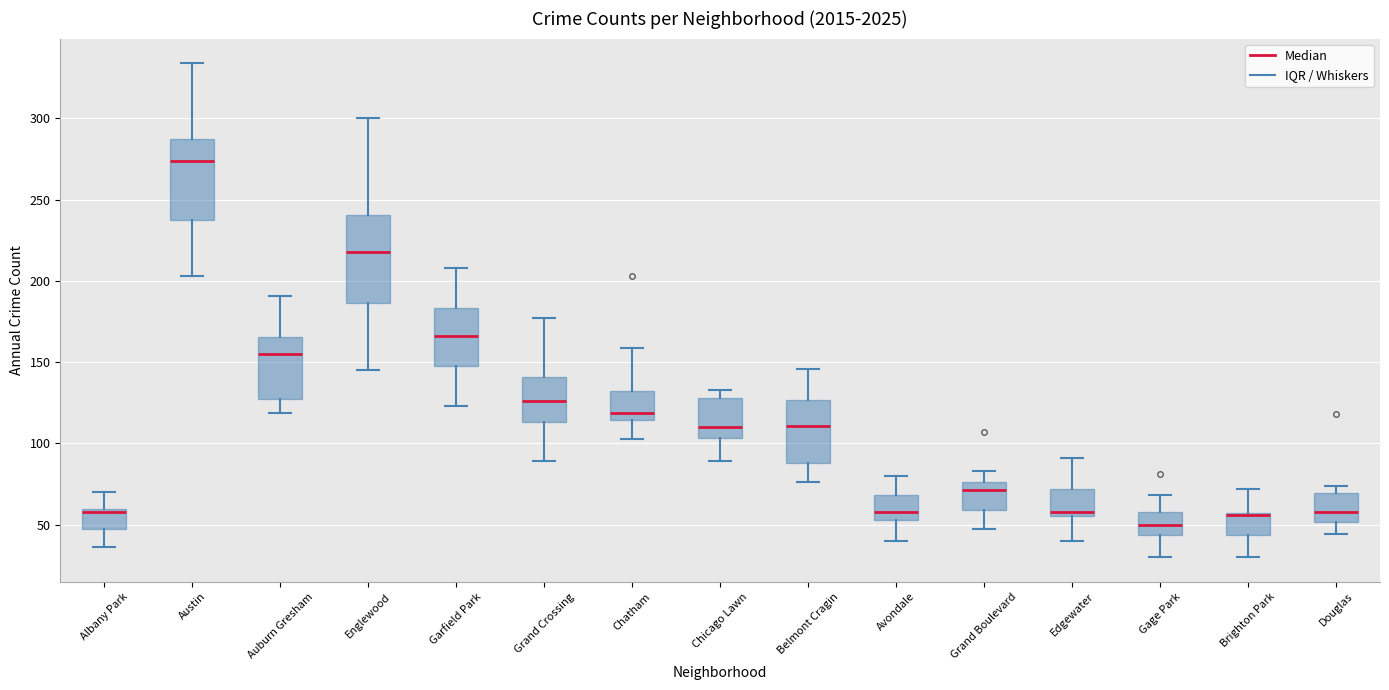

Reading left to right, read every box against the y-axis: the position of its median line, the range the box covers, and the ends of its whiskers. The values are not printed on the chart, so give them approximately, as read against the axis.

Albany Park: median 60, box 50 to 60, whiskers 35 to 70
Austin: median 275, box 240 to 290, whiskers 205 to 335
Auburn Gresham: median 155, box 130 to 165, whiskers 120 to 190
Englewood: median 220, box 185 to 240, whiskers 145 to 300
Garfield Park: median 165, box 150 to 185, whiskers 125 to 210
Grand Crossing: median 125, box 115 to 140, whiskers 90 to 175
Chatham: median 120, box 115 to 135, whiskers 105 to 160
Chicago Lawn: median 110, box 105 to 130, whiskers 90 to 135
Belmont Cragin: median 110, box 90 to 125, whiskers 75 to 145
Avondale: median 60, box 55 to 70, whiskers 40 to 80
Grand Boulevard: median 70, box 60 to 75, whiskers 45 to 85
Edgewater: median 60, box 55 to 70, whiskers 40 to 90
Gage Park: median 50, box 45 to 60, whiskers 30 to 70
Brighton Park: median 55 (drawn on the box's upper edge), box 45 to 55, whiskers 30 to 70
Douglas: median 60, box 50 to 70, whiskers 45 to 75